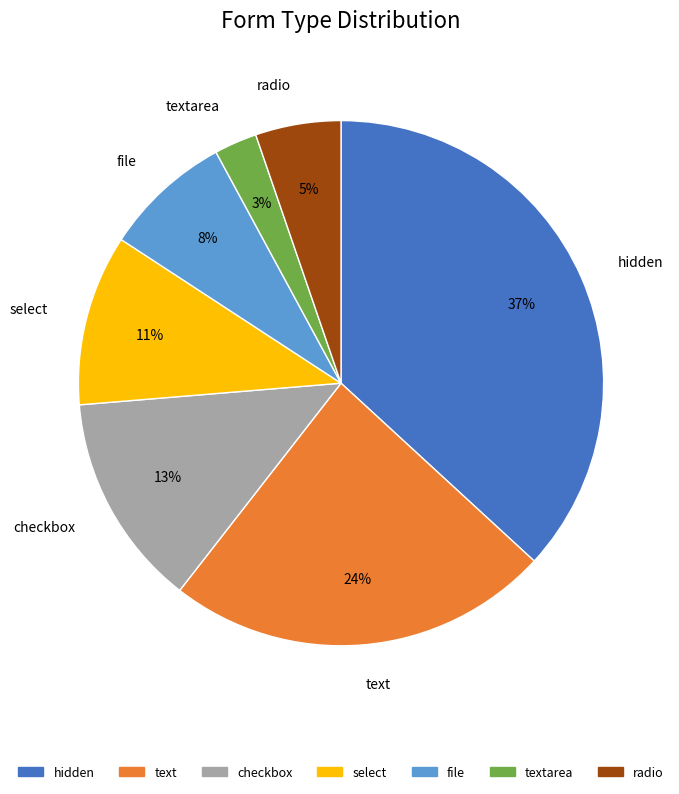

Is the sum of checkbox and select greater than half?

No